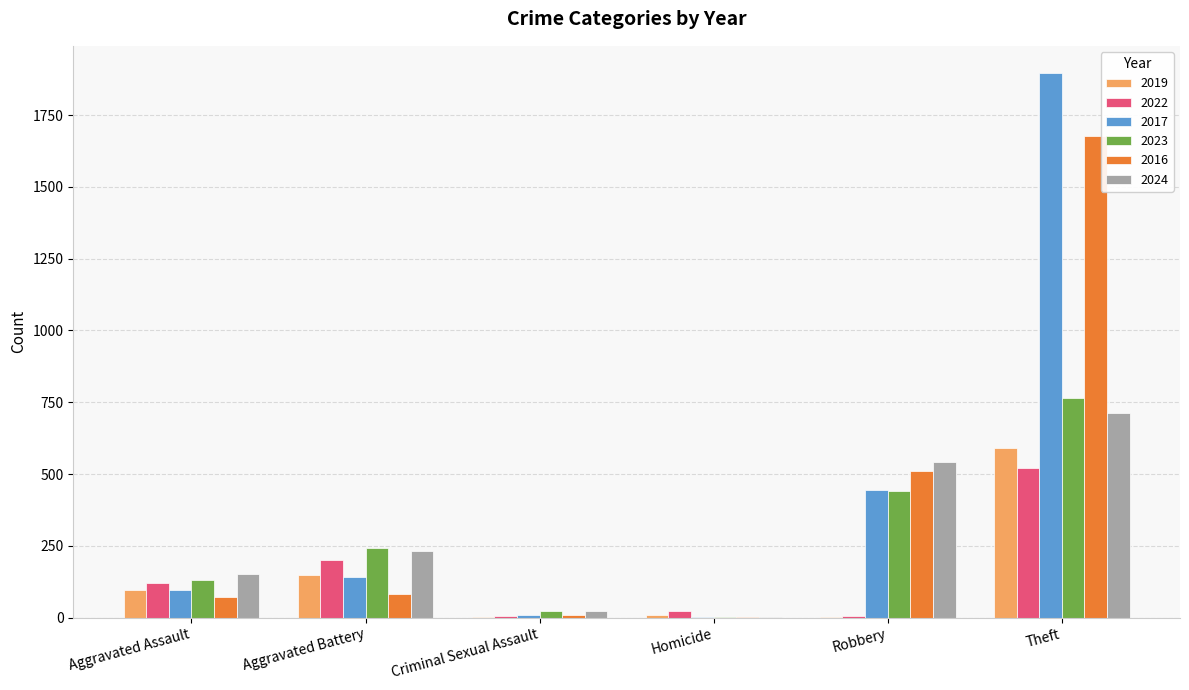

What is the sum of all 2023 values?

1604